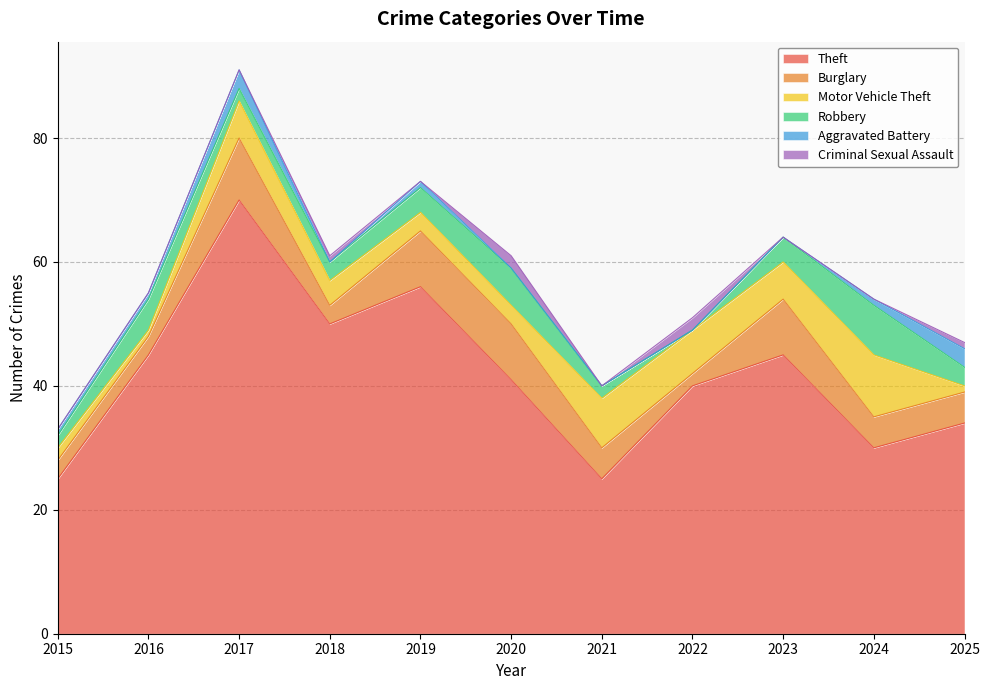

At which category does the chart reach its peak across all series?

2017